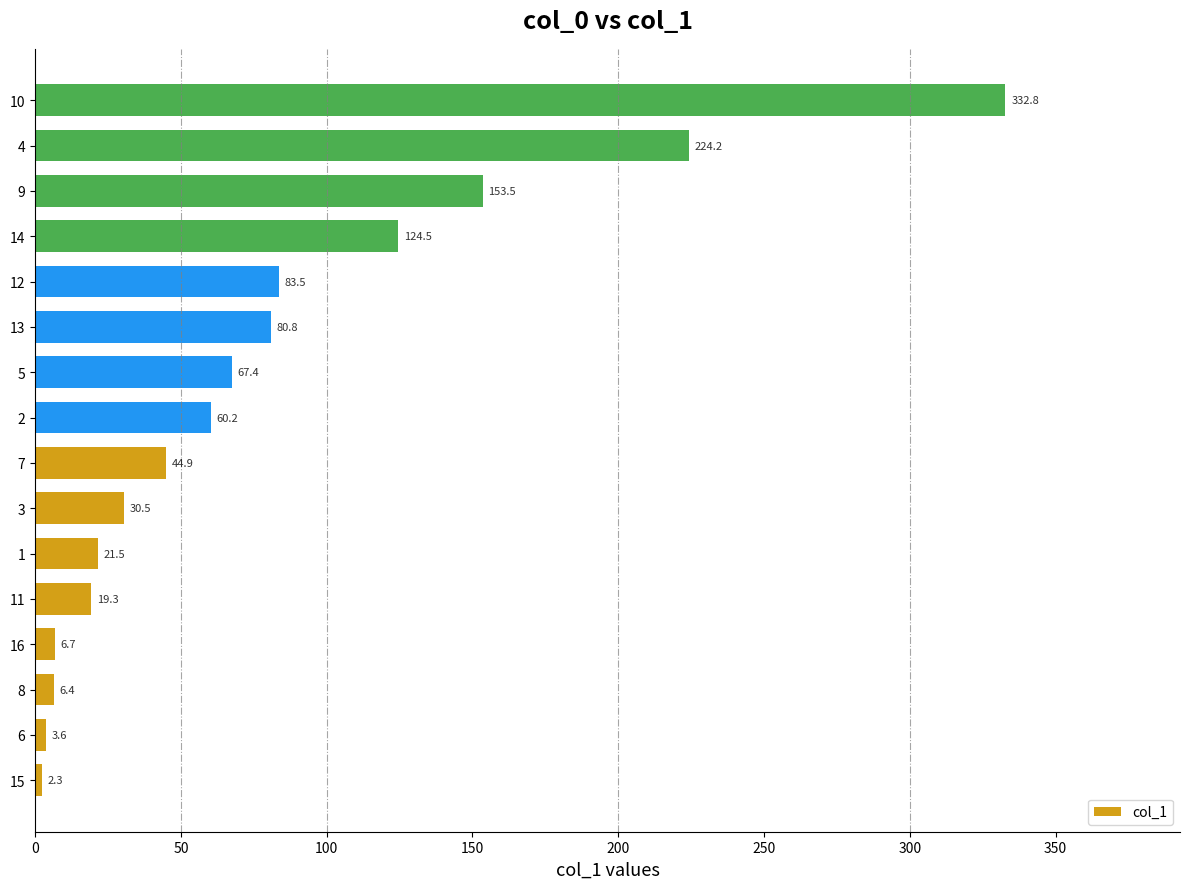

What is the change in value from 7 to 13?

+35.9